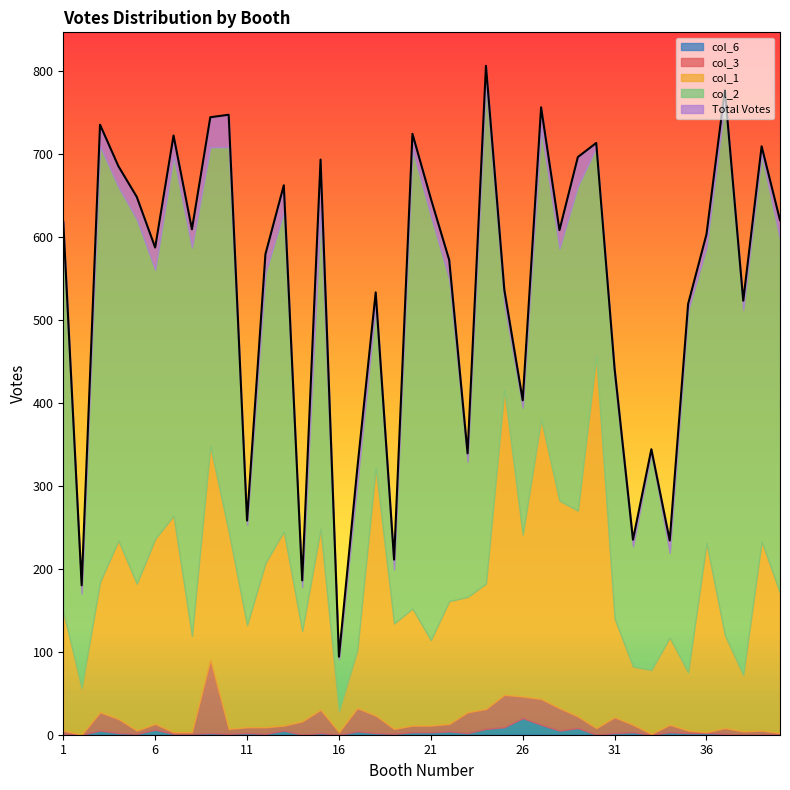

Reading left to right, transcribe all the data shown in this chart.

Total Votes: 618	180	735	685	648	587	722	609	744	747	258	579	662	186	693	94	321	533	211	724	646	572	339	806	536	403	756	608	696	713	441	235	344	234	519	603	777	523	709	620
col_1: 143	56	157	215	177	223	261	116	258	238	123	198	234	109	218	25	70	299	127	141	103	148	139	151	368	195	337	250	248	448	119	70	77	105	70	228	112	68	228	169
col_2: 447	114	525	426	439	324	433	468	360	463	121	349	385	53	381	63	201	195	65	553	511	388	163	603	103	153	350	304	391	251	289	145	262	102	436	356	643	440	466	426
col_3: 4	0	22	17	4	7	2	2	88	6	7	8	6	16	28	3	28	21	6	8	8	9	25	24	39	26	31	27	14	8	19	9	1	9	3	1	7	4	5	1
col_6: 1	0	5	2	1	6	1	1	2	1	2	1	5	0	2	0	4	2	1	3	3	4	2	7	9	20	12	5	8	0	2	3	0	3	2	2	1	0	0	1